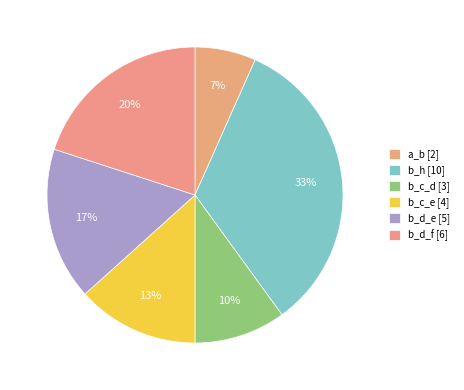

What is the largest slice in the pie chart?

b_h